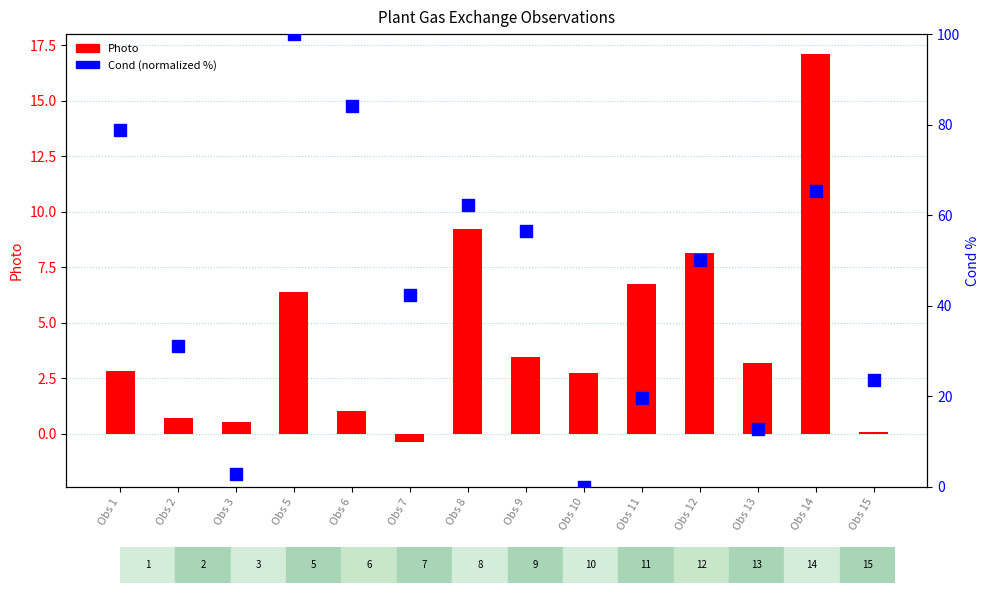

Which series has the largest Y range (max minus min)?

Cond (normalized %)